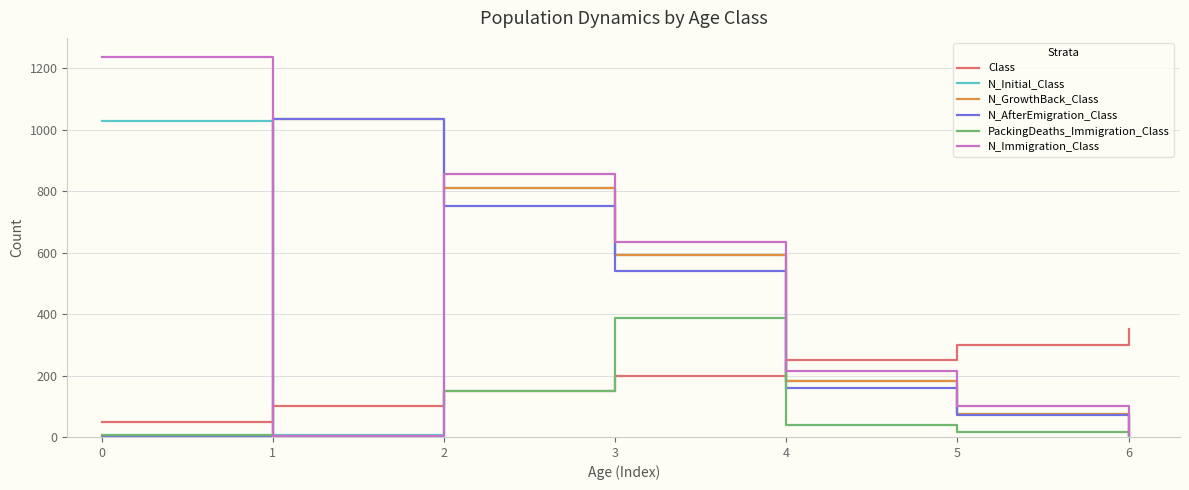

How many lines are shown in the chart?

6